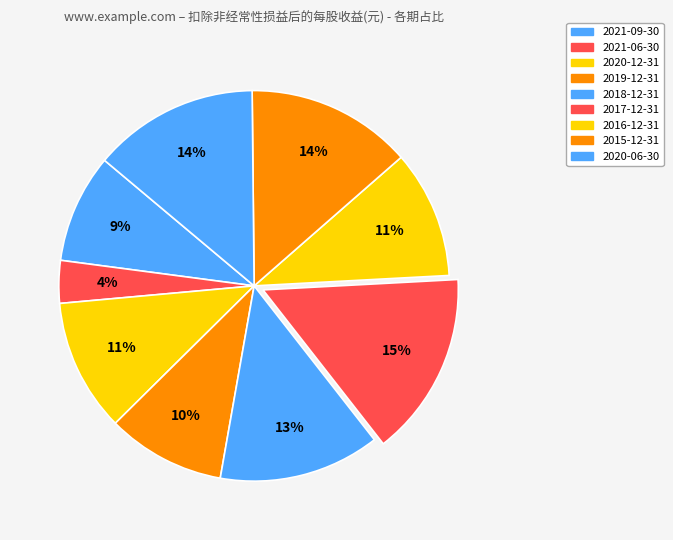

Is the sum of 2020-06-30 and 2020-12-31 greater than half?

No